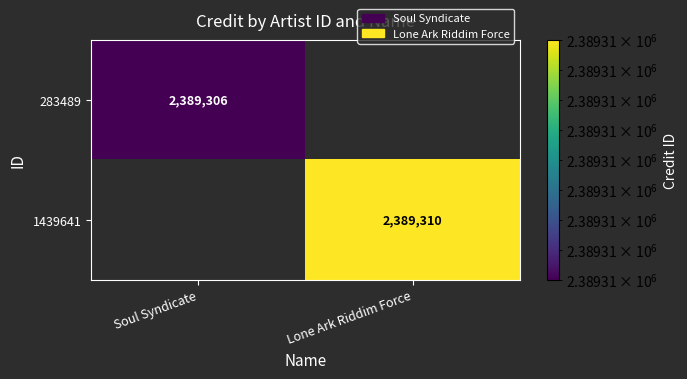

Count the number of categories in the chart.

2